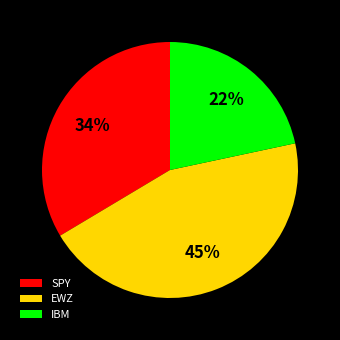

To the nearest percent, what percentage of the pie is EWZ?

45%